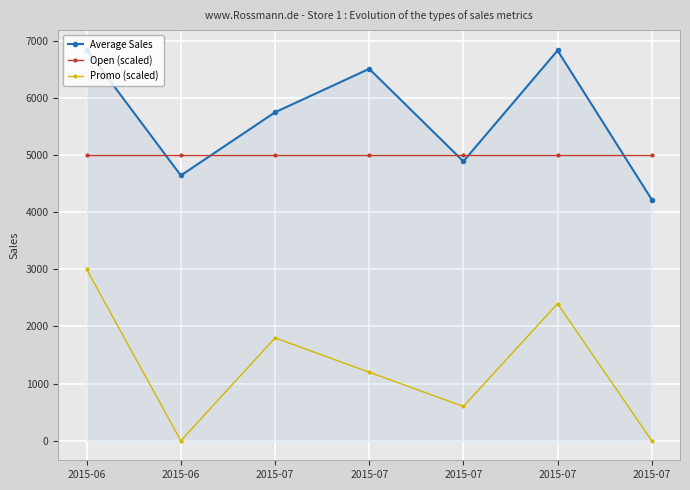

How many lines are shown in the chart?

3